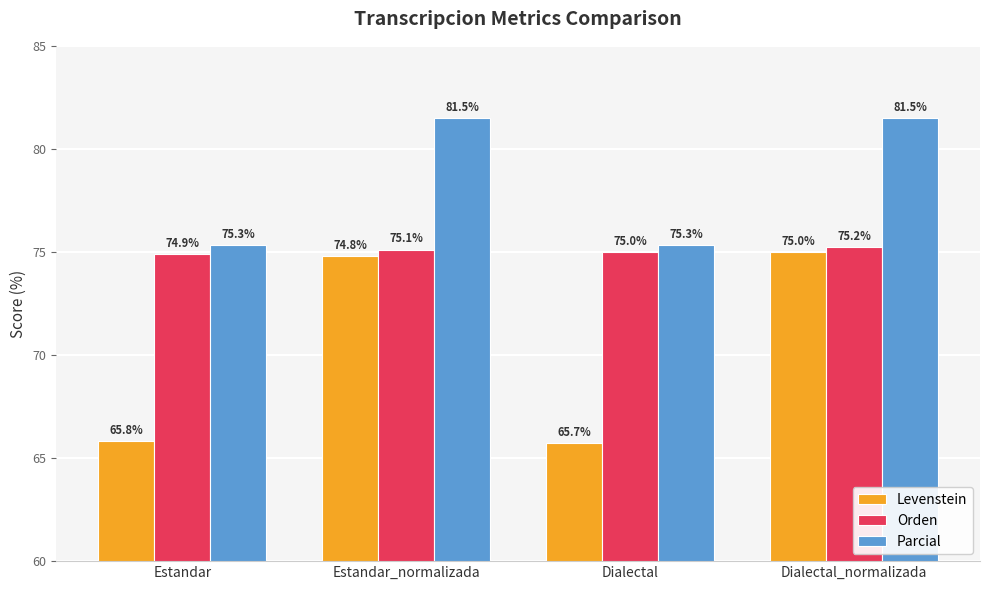

Between Estandar_normalizada and Dialectal_normalizada, which series saw the biggest shift?

Levenstein